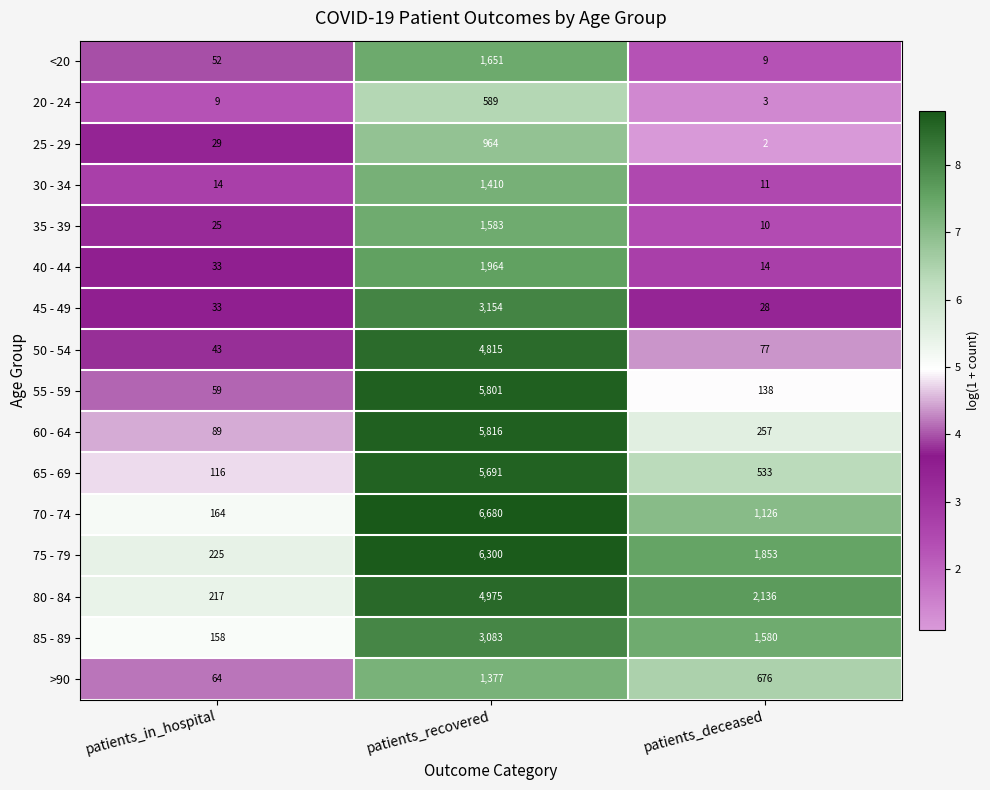

What is the difference between the highest and lowest values at patients_recovered?

6091